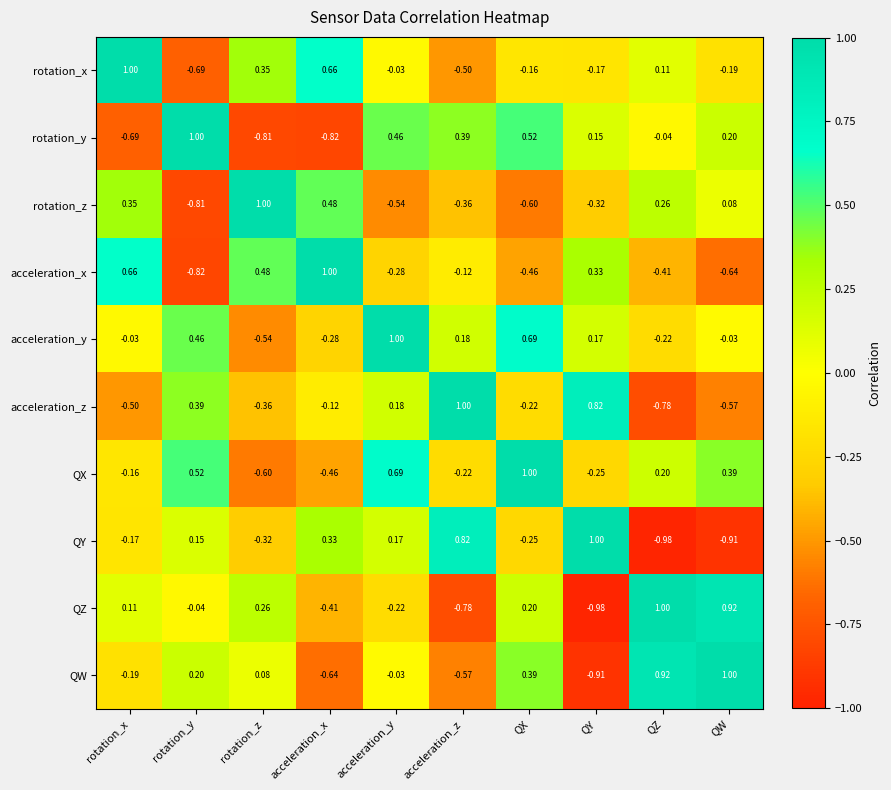

Where does the acceleration_z series first go above 0?

rotation_y